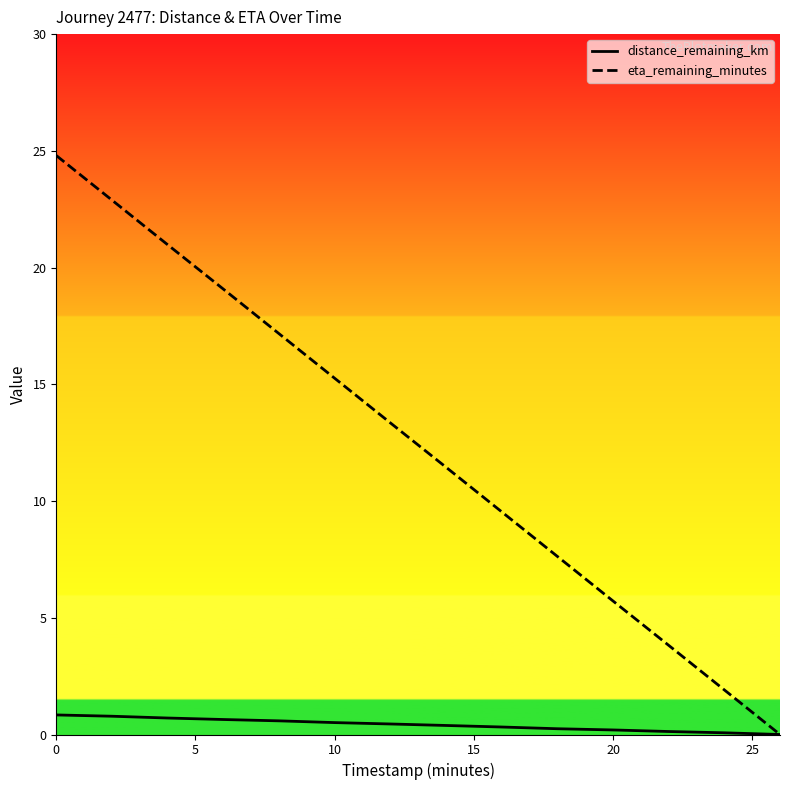

Which series has the largest range (max minus min)?

eta_remaining_minutes